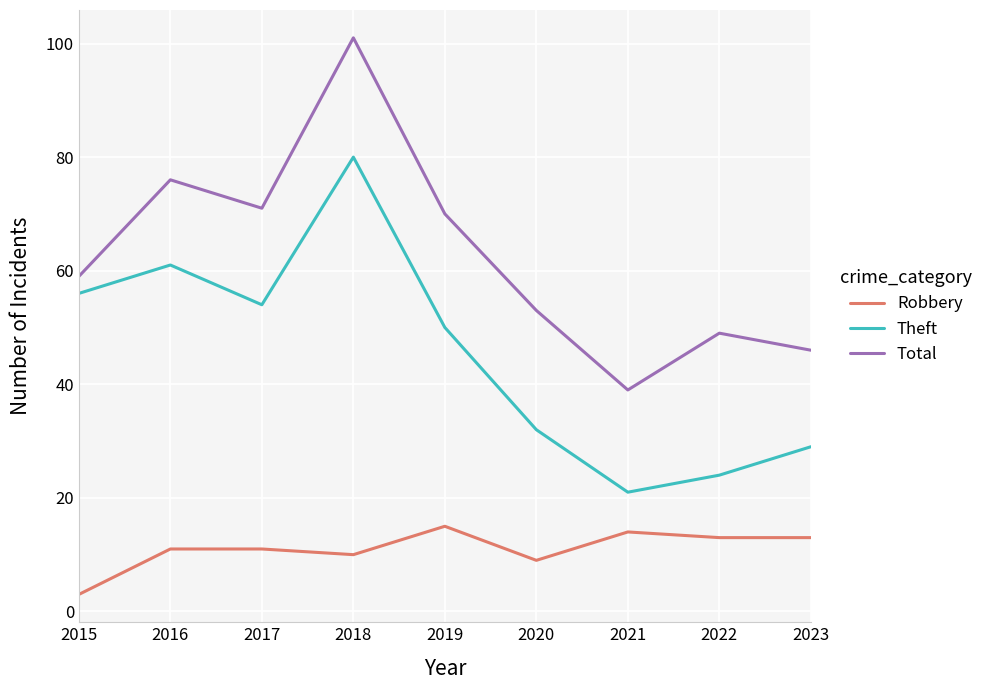

What is the total value across all series at 2023?

88